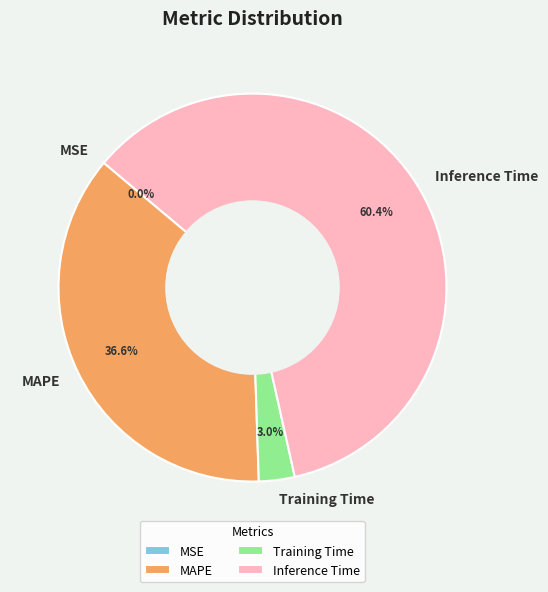

Between Inference Time and Training Time, which is larger?

Inference Time